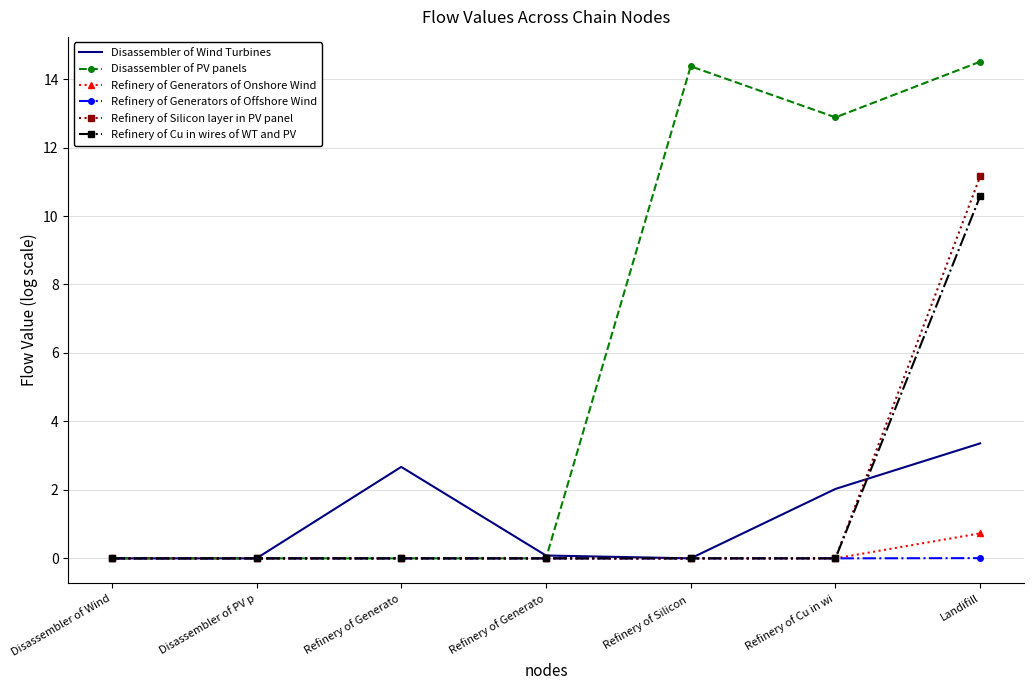

True or false: Refinery of Silicon layer in PV panel and Refinery of Cu in wires of WT and PV intersect in this chart.

False